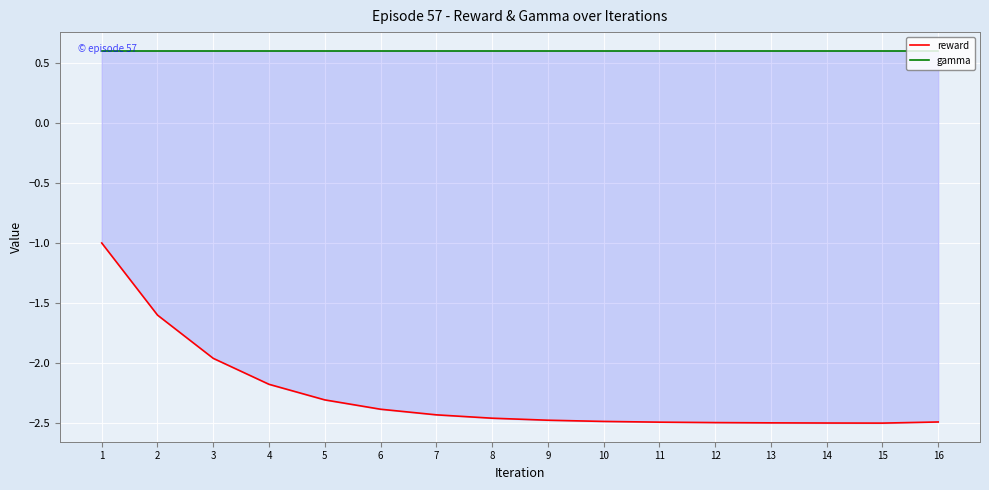

Reading left to right, what are all the values shown in this chart?

reward: 1=-1.0	2=-1.6	3=-2.0	4=-2.2	5=-2.3	6=-2.4	7=-2.4	8=-2.5	9=-2.5	10=-2.5	11=-2.5	12=-2.5	13=-2.5	14=-2.5	15=-2.5	16=-2.5
gamma: 1=0.6	2=0.6	3=0.6	4=0.6	5=0.6	6=0.6	7=0.6	8=0.6	9=0.6	10=0.6	11=0.6	12=0.6	13=0.6	14=0.6	15=0.6	16=0.6